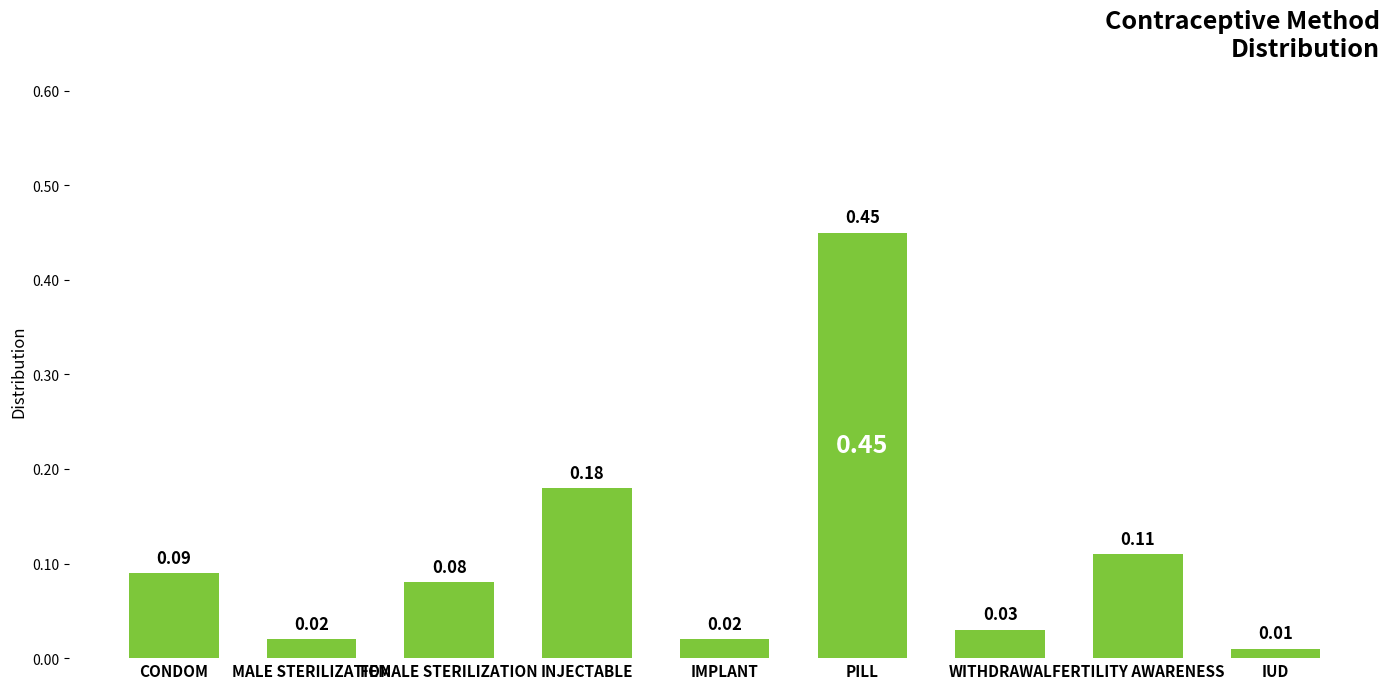

At which label is the value closest to 0?

IUD